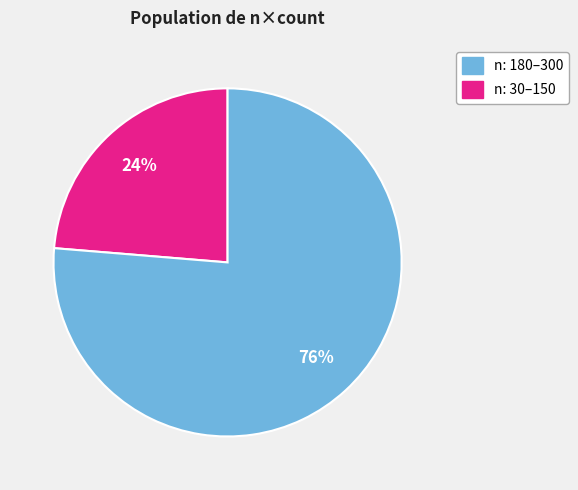

To the nearest percent, what is the average slice percentage?

50%